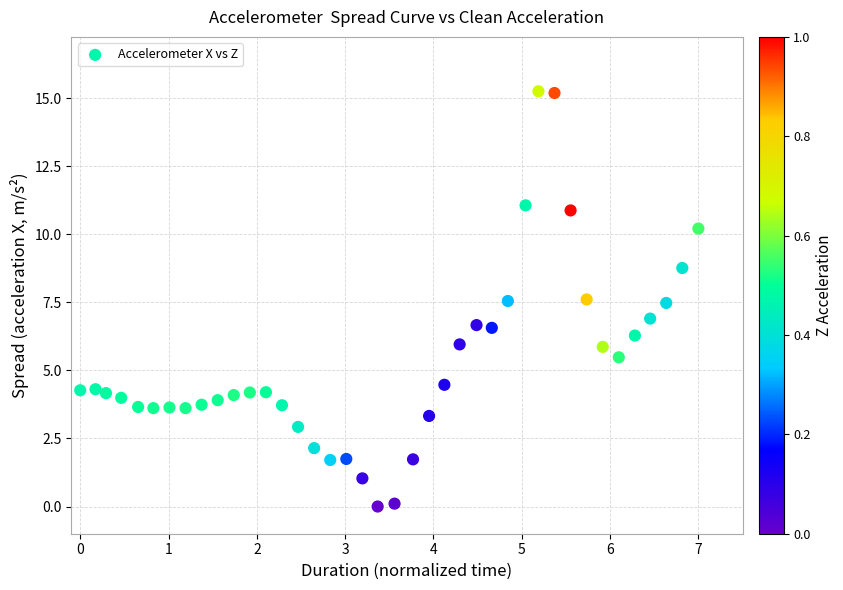

What is the range of Y values (max minus min)?

15.3